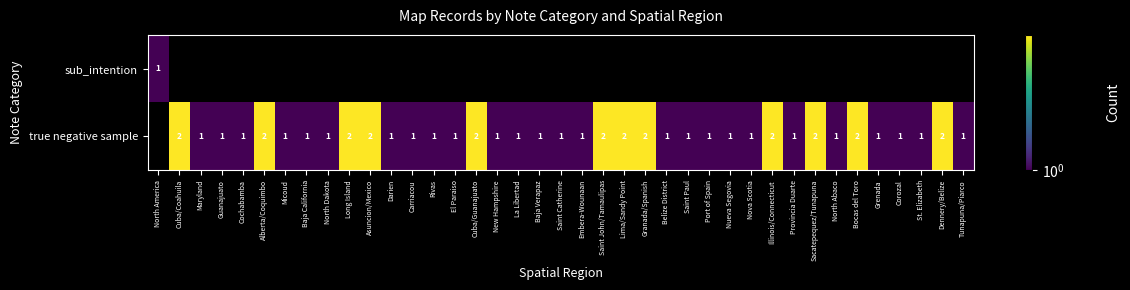

True or false: true negative sample has a value of 2 at Lima/Sandy Point.

True